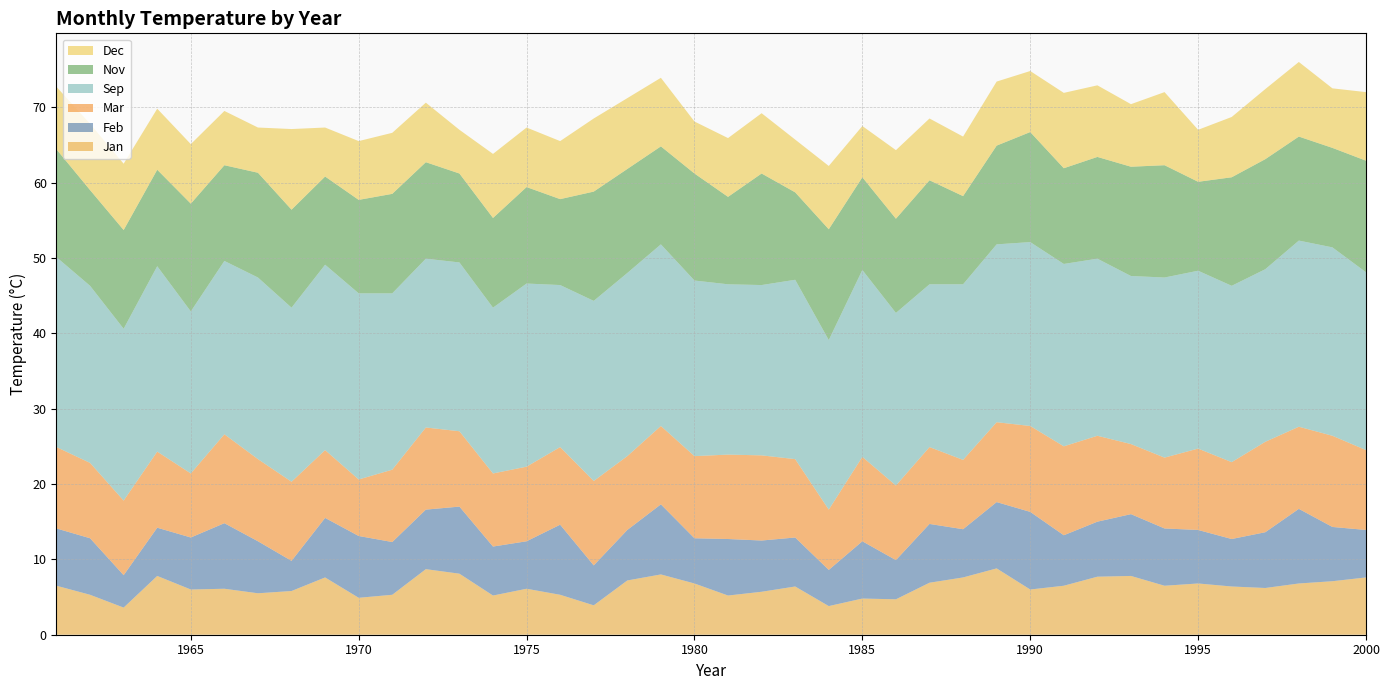

Reading left to right, what are all the values shown in this chart?

Jan: 1961=6.5	1962=5.3	1963=3.6	1964=7.8	1965=6.0	1966=6.1	1967=5.5	1968=5.8	1969=7.6	1970=4.9	1971=5.3	1972=8.7	1973=8.1	1974=5.2	1975=6.1	1976=5.3	1977=3.9	1978=7.2	1979=8.0	1980=6.8	1981=5.2	1982=5.7	1983=6.4	1984=3.8	1985=4.8	1986=4.7	1987=6.9	1988=7.6	1989=8.8	1990=6.0	1991=6.5	1992=7.7	1993=7.8	1994=6.5	1995=6.8	1996=6.4	1997=6.2	1998=6.8	1999=7.1	2000=7.6
Feb: 1961=7.6	1962=7.5	1963=4.3	1964=6.4	1965=6.9	1966=8.7	1967=6.9	1968=4.0	1969=7.9	1970=8.2	1971=7.0	1972=7.9	1973=8.9	1974=6.5	1975=6.3	1976=9.3	1977=5.3	1978=6.7	1979=9.3	1980=6.0	1981=7.5	1982=6.8	1983=6.5	1984=4.8	1985=7.6	1986=5.2	1987=7.8	1988=6.4	1989=8.8	1990=10.3	1991=6.7	1992=7.3	1993=8.2	1994=7.6	1995=7.1	1996=6.3	1997=7.4	1998=9.9	1999=7.2	2000=6.3
Mar: 1961=10.8	1962=10.0	1963=9.9	1964=10.1	1965=8.5	1966=11.8	1967=10.9	1968=10.5	1969=9.0	1970=7.5	1971=9.6	1972=10.9	1973=10.0	1974=9.7	1975=9.9	1976=10.3	1977=11.2	1978=9.8	1979=10.4	1980=10.9	1981=11.2	1982=11.3	1983=10.4	1984=8.0	1985=11.2	1986=9.9	1987=10.2	1988=9.2	1989=10.6	1990=11.4	1991=11.8	1992=11.4	1993=9.3	1994=9.4	1995=10.8	1996=10.2	1997=12.0	1998=10.9	1999=12.1	2000=10.6
Sep: 1961=25.2	1962=23.5	1963=22.8	1964=24.6	1965=21.5	1966=23.0	1967=24.1	1968=23.1	1969=24.6	1970=24.7	1971=23.4	1972=22.4	1973=22.4	1974=22.0	1975=24.3	1976=21.5	1977=23.9	1978=24.3	1979=24.1	1980=23.3	1981=22.6	1982=22.6	1983=23.8	1984=22.5	1985=24.8	1986=22.9	1987=21.6	1988=23.3	1989=23.6	1990=24.4	1991=24.2	1992=23.5	1993=22.3	1994=23.9	1995=23.6	1996=23.4	1997=22.9	1998=24.7	1999=25.0	2000=23.6
Nov: 1961=14.3	1962=12.7	1963=13.1	1964=12.8	1965=14.3	1966=12.7	1967=13.9	1968=13.0	1969=11.7	1970=12.4	1971=13.2	1972=12.8	1973=11.8	1974=11.9	1975=12.8	1976=11.4	1977=14.5	1978=13.8	1979=13.0	1980=14.2	1981=11.6	1982=14.8	1983=11.6	1984=14.7	1985=12.3	1986=12.5	1987=13.8	1988=11.7	1989=13.1	1990=14.6	1991=12.7	1992=13.5	1993=14.5	1994=14.9	1995=11.8	1996=14.4	1997=14.6	1998=13.8	1999=13.2	2000=14.8
Dec: 1961=8.3	1962=8.8	1963=8.8	1964=8.1	1965=7.9	1966=7.2	1967=6.0	1968=10.7	1969=6.5	1970=7.8	1971=8.1	1972=7.9	1973=5.8	1974=8.5	1975=7.9	1976=7.7	1977=9.7	1978=9.4	1979=9.1	1980=6.9	1981=7.8	1982=8.0	1983=7.0	1984=8.4	1985=6.8	1986=9.1	1987=8.2	1988=7.9	1989=8.5	1990=8.1	1991=10.0	1992=9.5	1993=8.3	1994=9.7	1995=6.9	1996=8.0	1997=9.3	1998=9.9	1999=7.9	2000=9.1